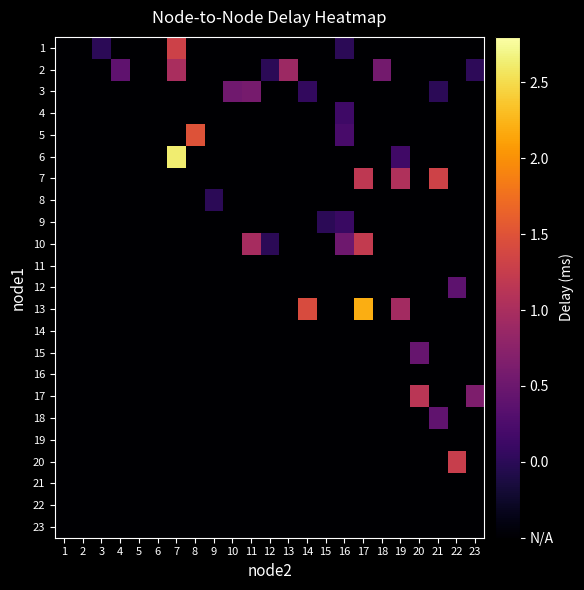

How many distinct data groups are displayed?

23